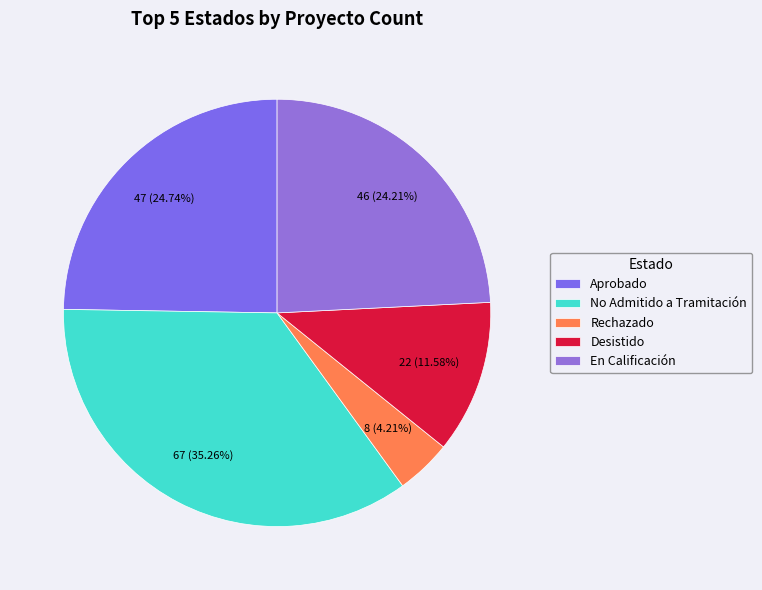

Rank the categories by value from highest to lowest.

No Admitido a Tramitación, Aprobado, En Calificación, Desistido, Rechazado